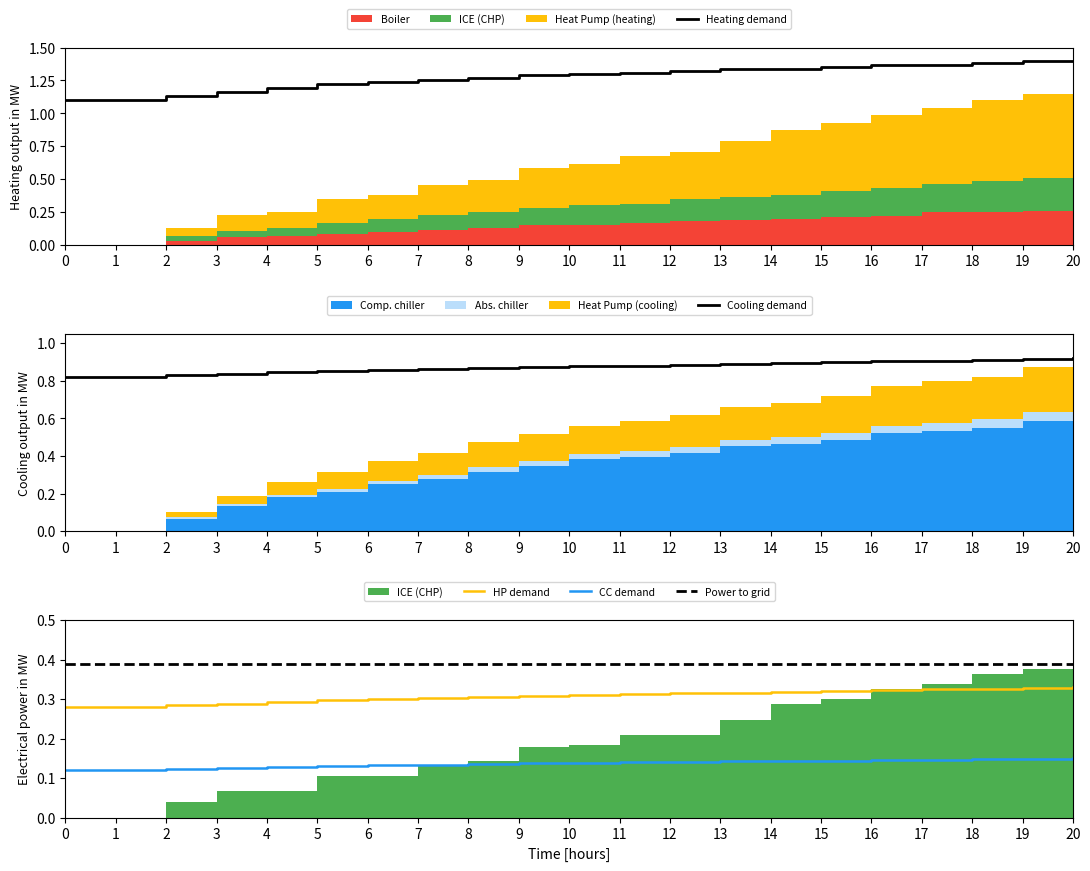

The Power to grid series shows 0.5 at 12. True or false?

False